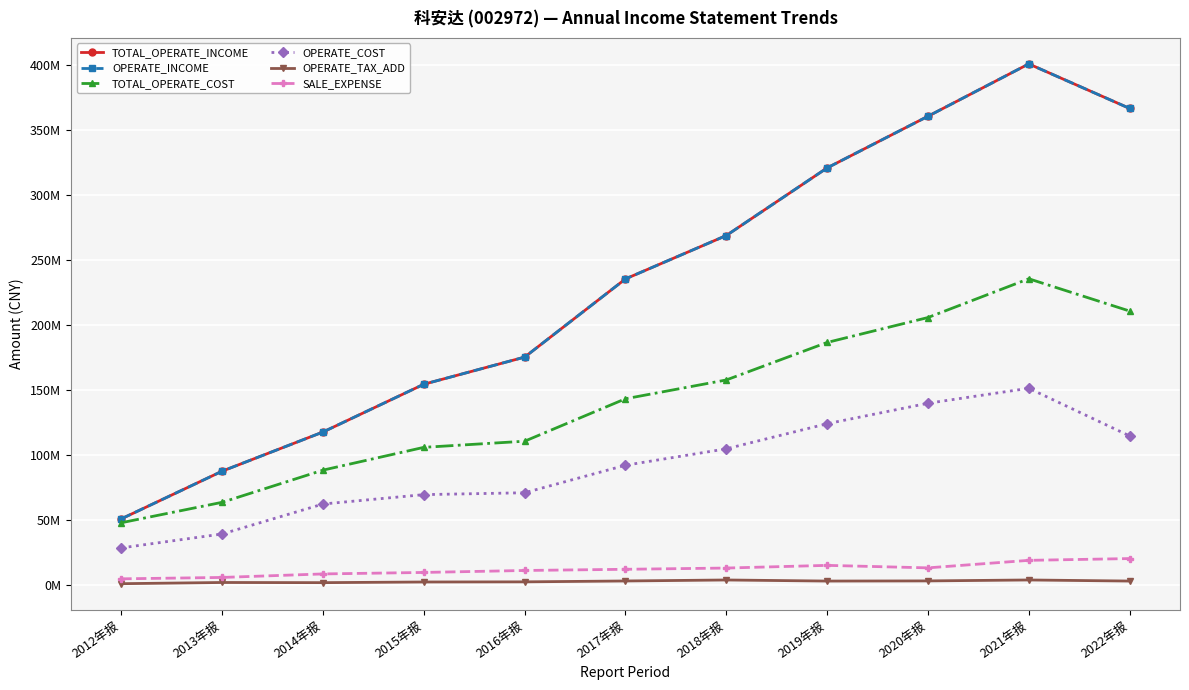

True or false: TOTAL_OPERATE_COST and OPERATE_COST cross at least once.

False